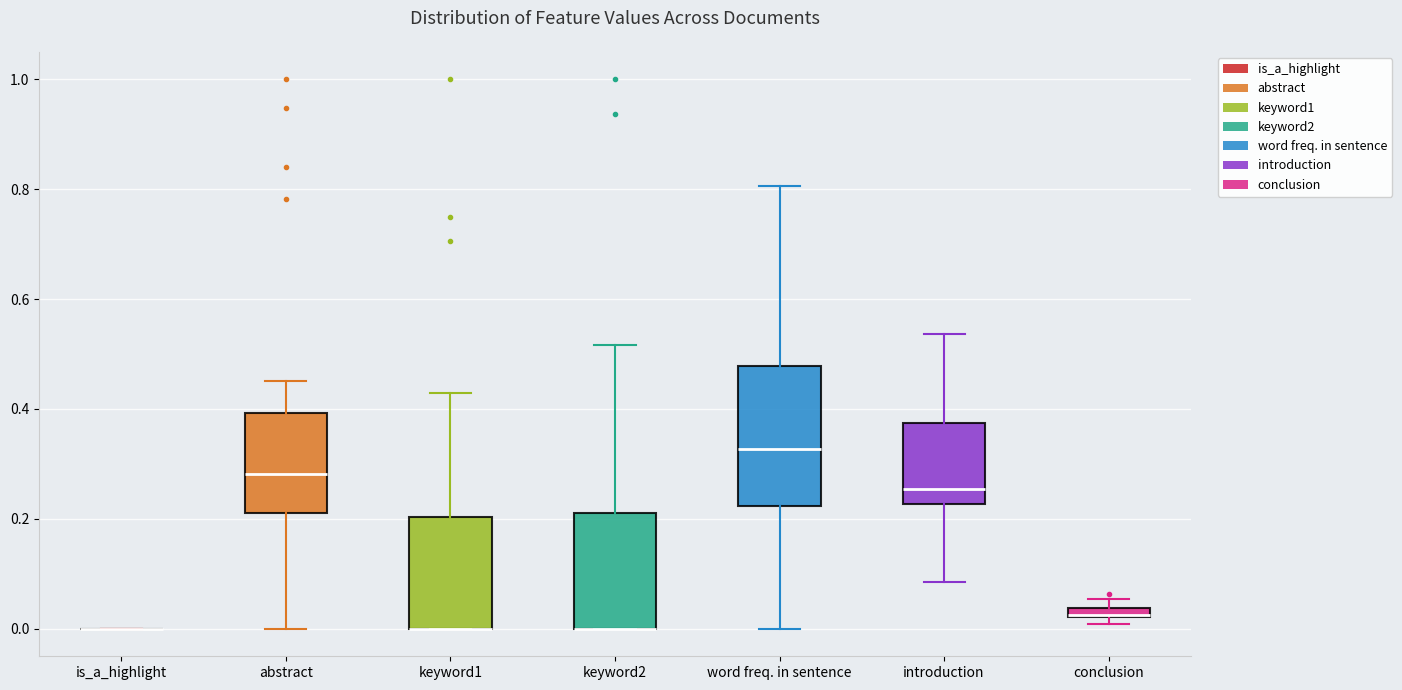

Which box is the tallest, from its lower edge to its upper edge?

word freq. in sentence